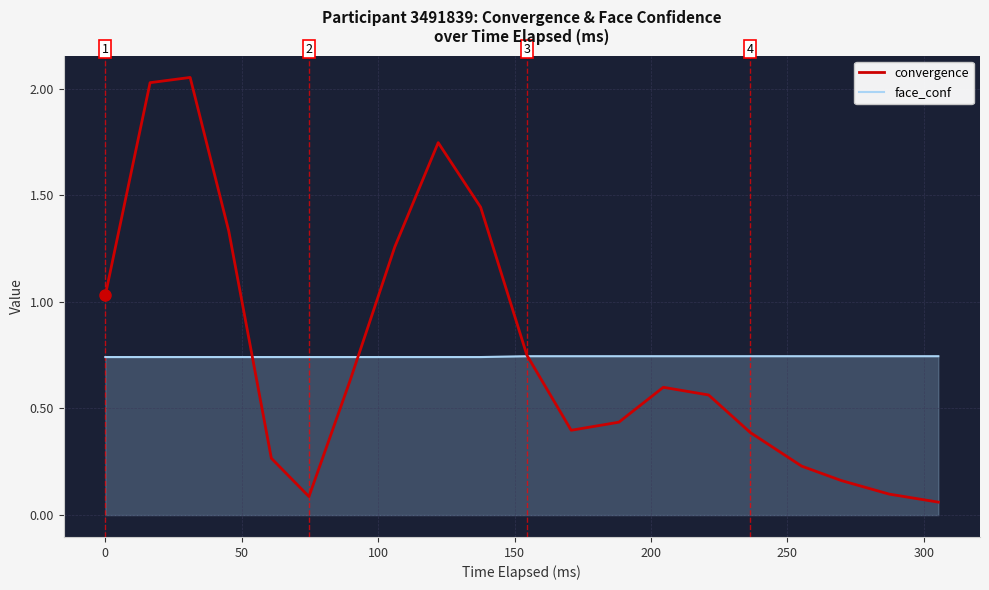

Does the chart display data point markers on the line(s)?

No